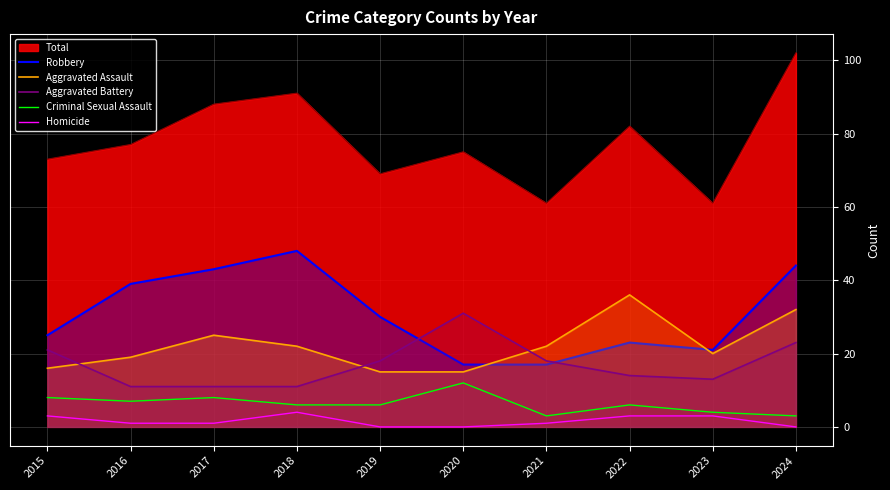

What is the average value of the Robbery series?

31